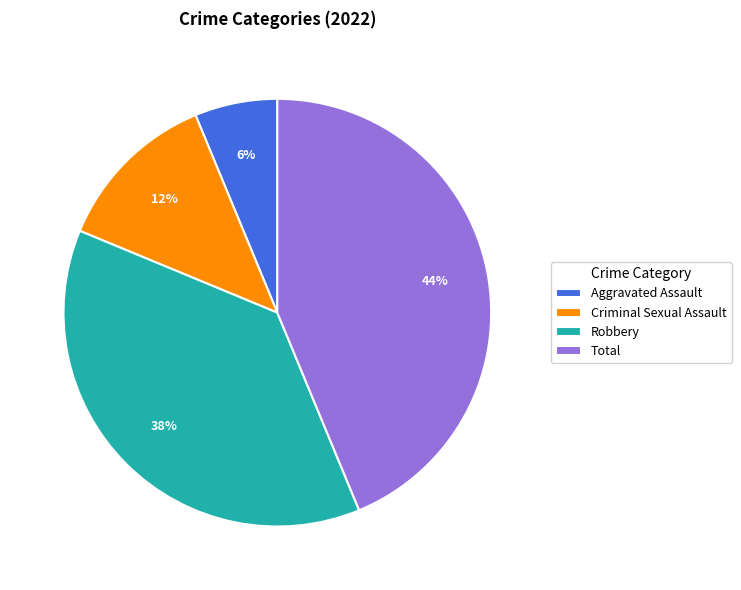

What is the smallest slice in the pie chart?

Aggravated Assault